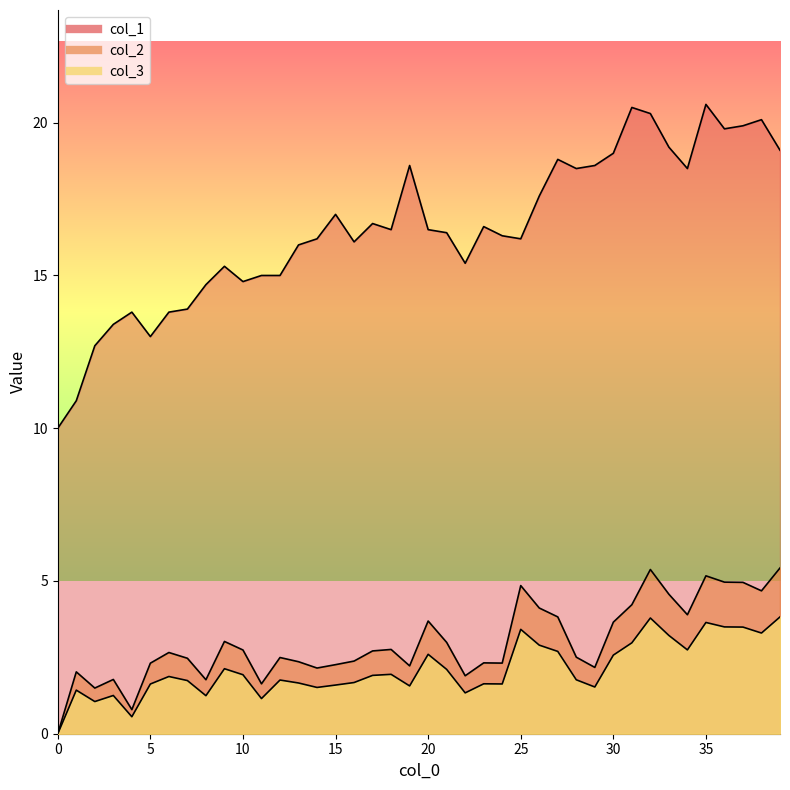

The value of col_1 at 0 is 4.2. True or false?

False